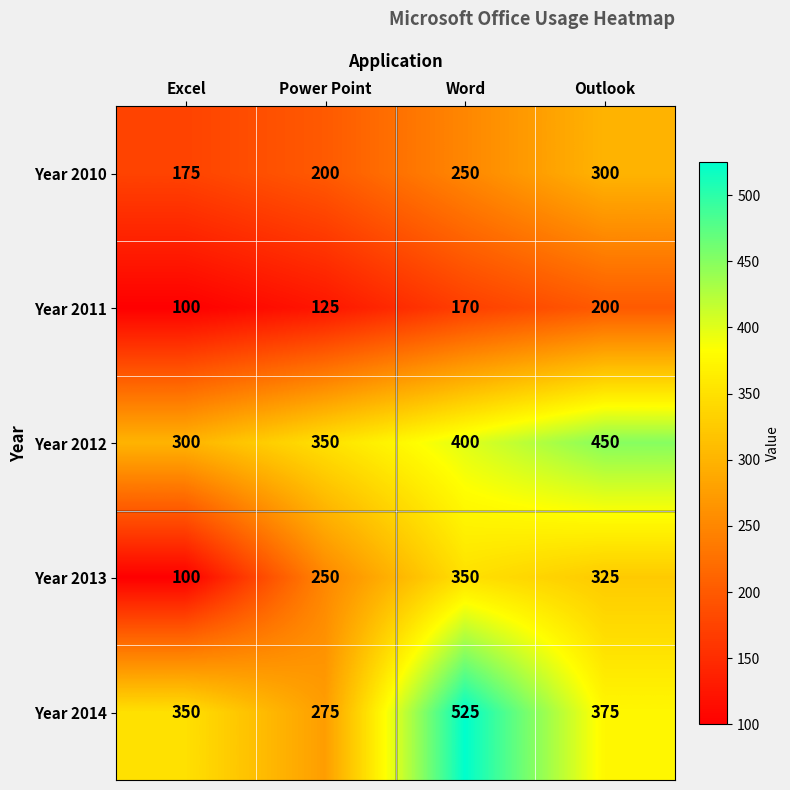

List the labels in order of Year 2010 value, smallest first.

Excel, Power Point, Word, Outlook